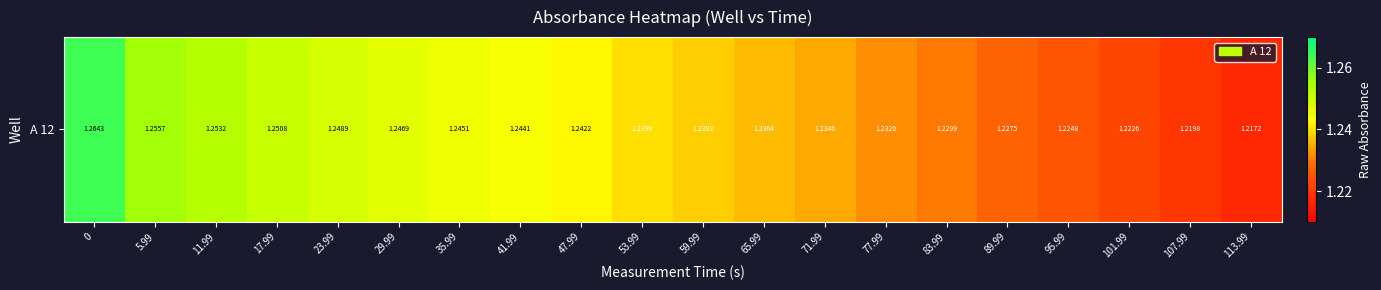

Is it true that the value at 0 is 2.1?

False